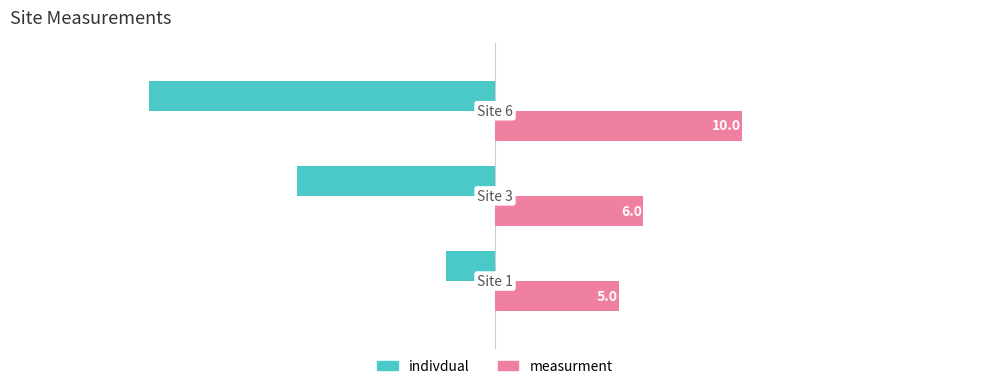

How many data points in indivdual are less than -8?

1